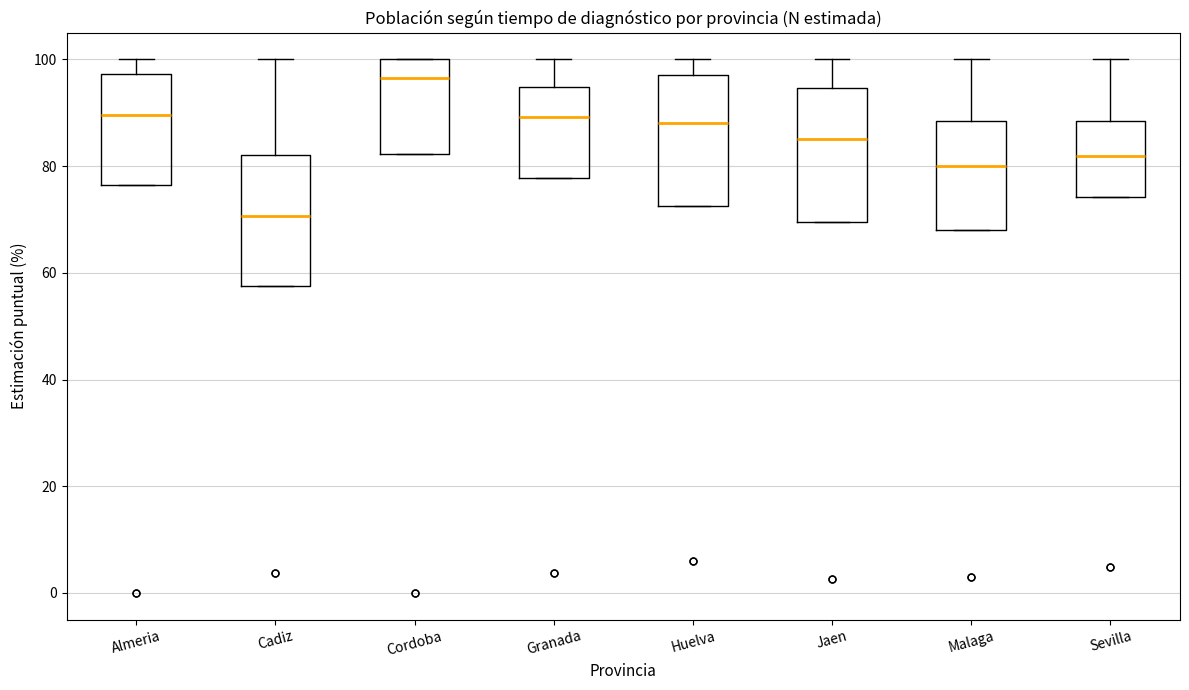

Reading left to right, read every box against the y-axis: the position of its median line, the range the box covers, and the ends of its whiskers. The values are not printed on the chart, so give them approximately, as read against the axis.

Almeria: median 90, box 76 to 98, whiskers 76 to 100
Cadiz: median 70, box 58 to 82, whiskers 58 to 100
Cordoba: median 96, box 82 to 100, whiskers 82 to 100
Granada: median 90, box 78 to 94, whiskers 78 to 100
Huelva: median 88, box 72 to 98, whiskers 72 to 100
Jaen: median 84, box 70 to 94, whiskers 70 to 100
Malaga: median 80, box 68 to 88, whiskers 68 to 100
Sevilla: median 82, box 74 to 88, whiskers 74 to 100